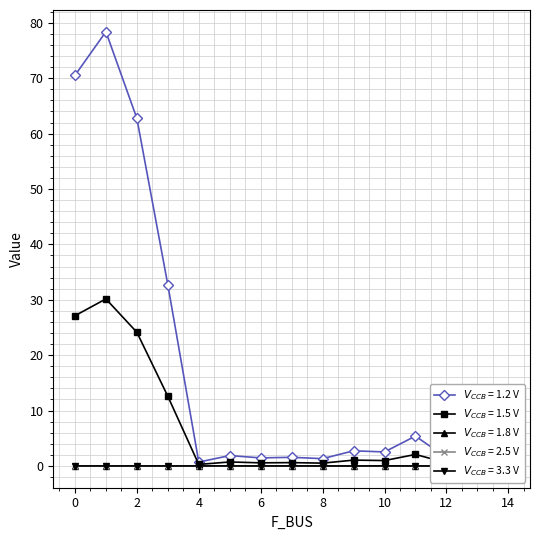

What is the value of the BR_R point at the 3rd from the left?

62.8